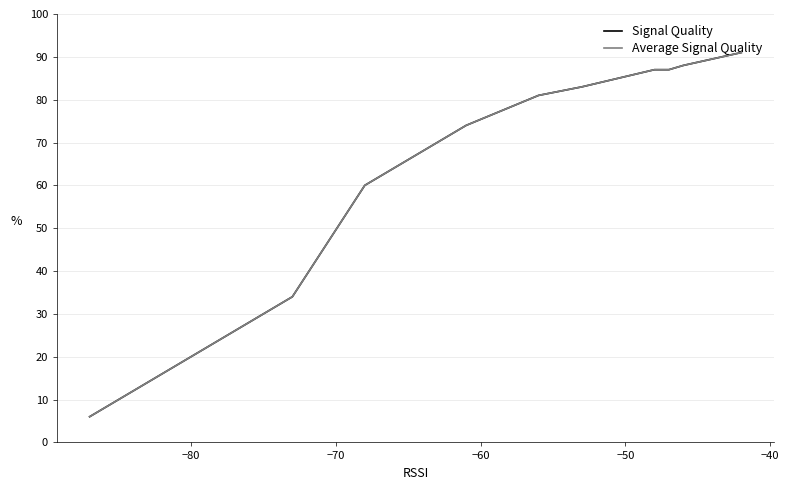

What is the minimum value for Signal Quality?

6